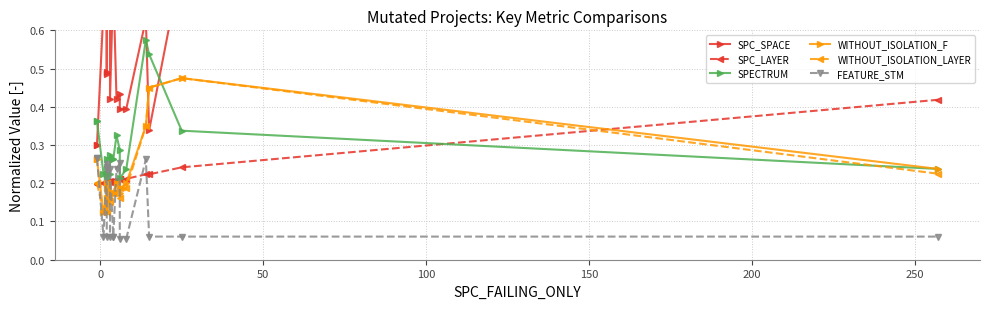

What is the sum of all SPC_SPACE values?

11.0